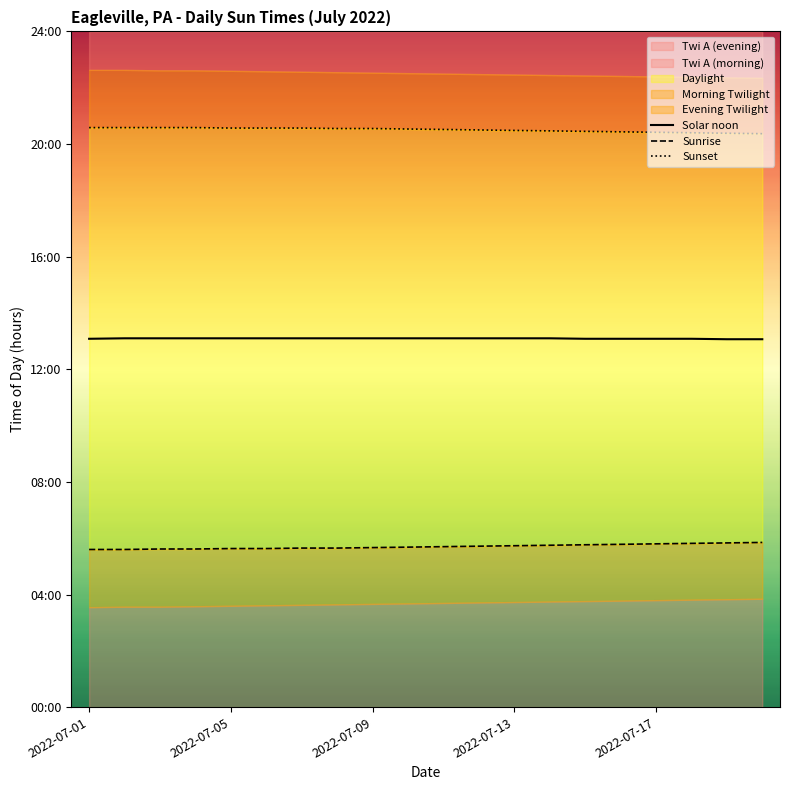

What is the difference between the Sunrise values at 2022-07-05 and 10?

0.1